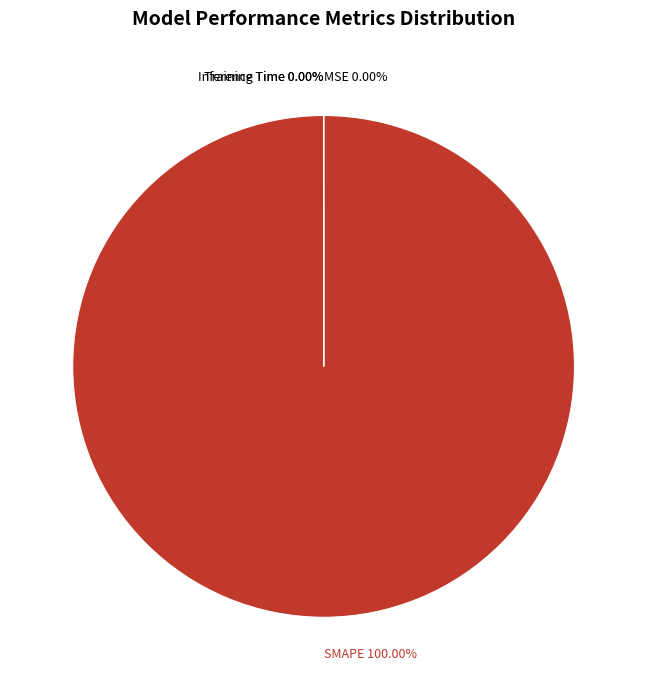

How much of the chart is everything except Training Time?

100.0%